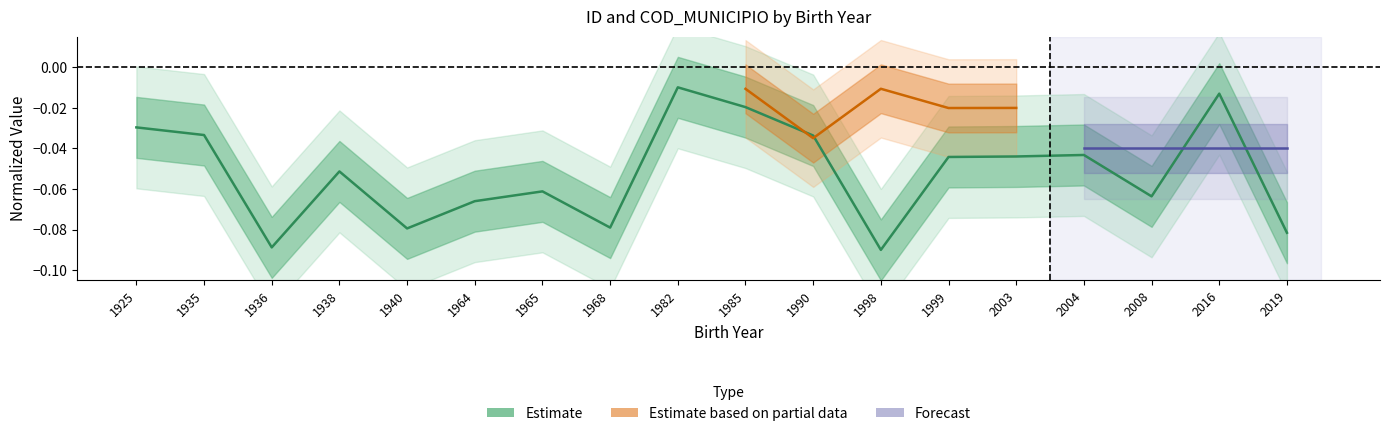

The chart shows a value of -0.0 at 1982. True or false?

False